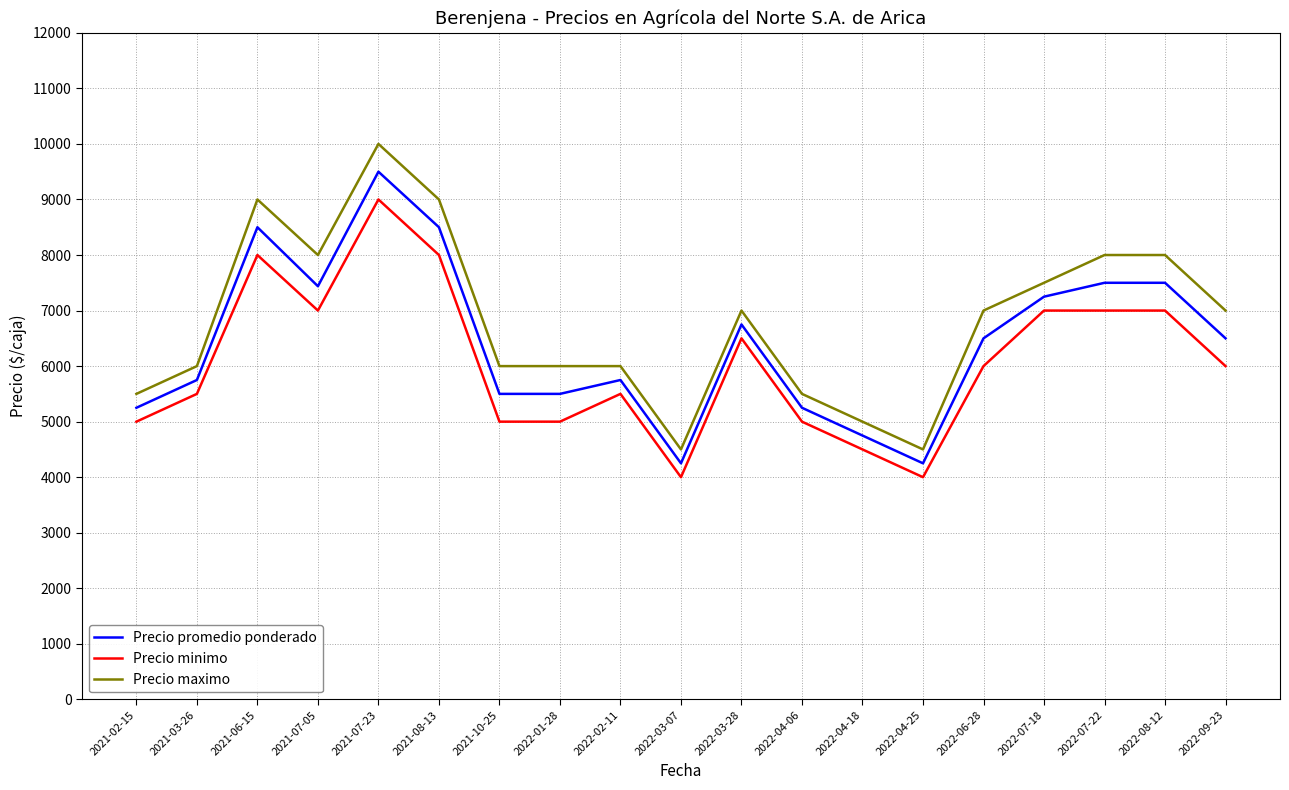

What is the difference between the maximum and minimum values in the Precio promedio ponderado series?

5250